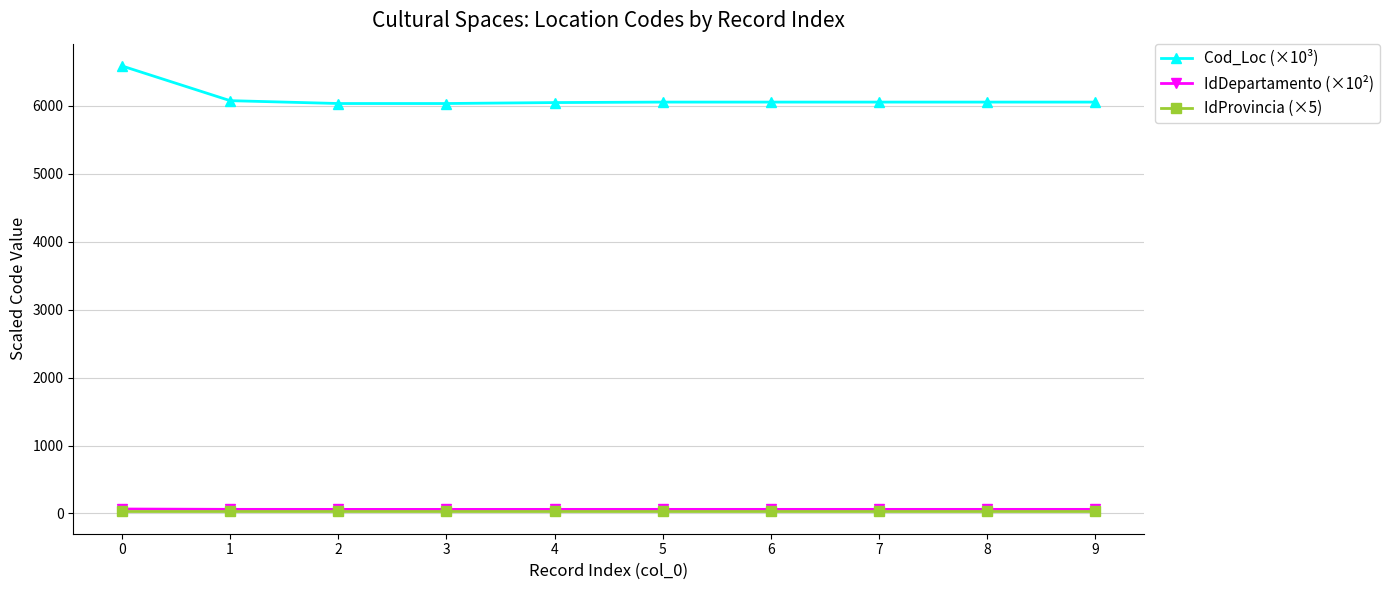

Which series has the largest range (max minus min)?

Cod_Loc (×10³)